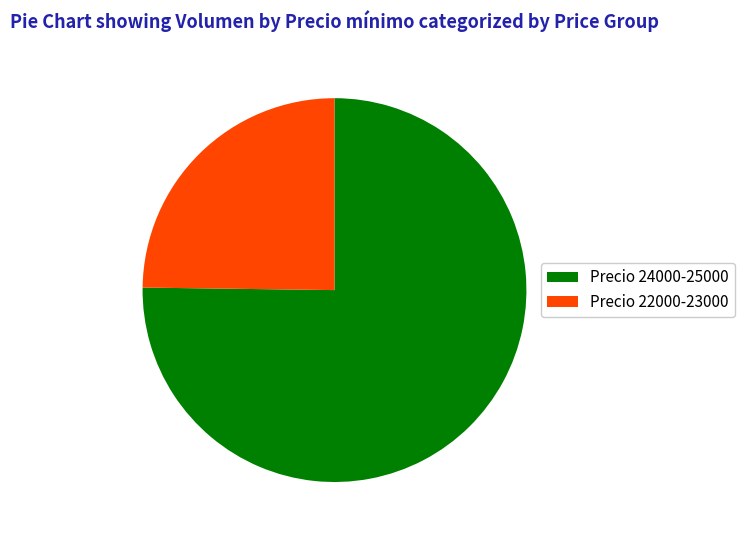

Does any single category account for the majority?

Yes